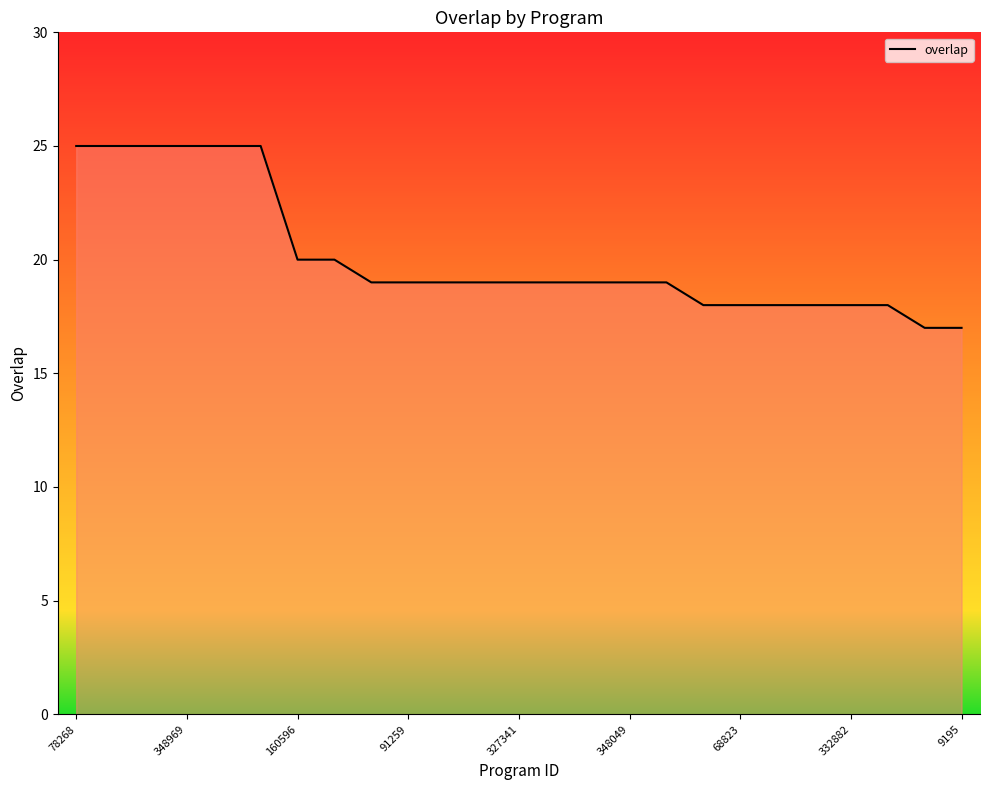

What is the maximum value shown in the chart?

25